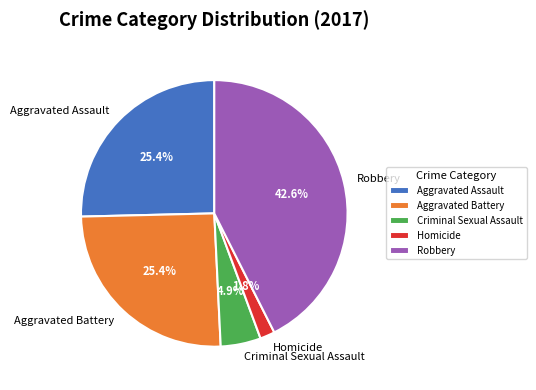

How many slices are in this pie chart?

5